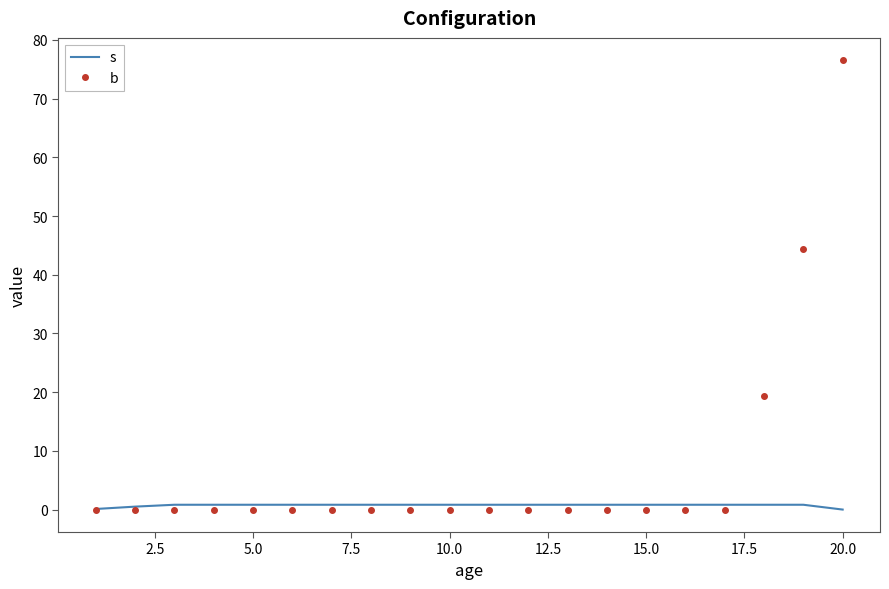

Rank the series by their maximum value, from lowest to highest.

s, b